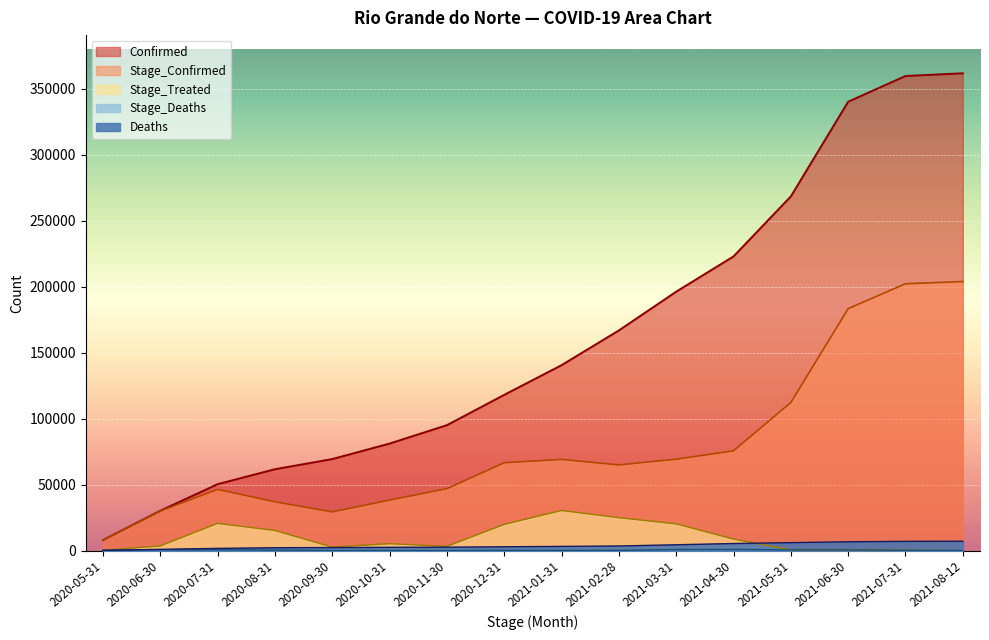

What is the difference between the highest and lowest values at 2021-03-31?

195339